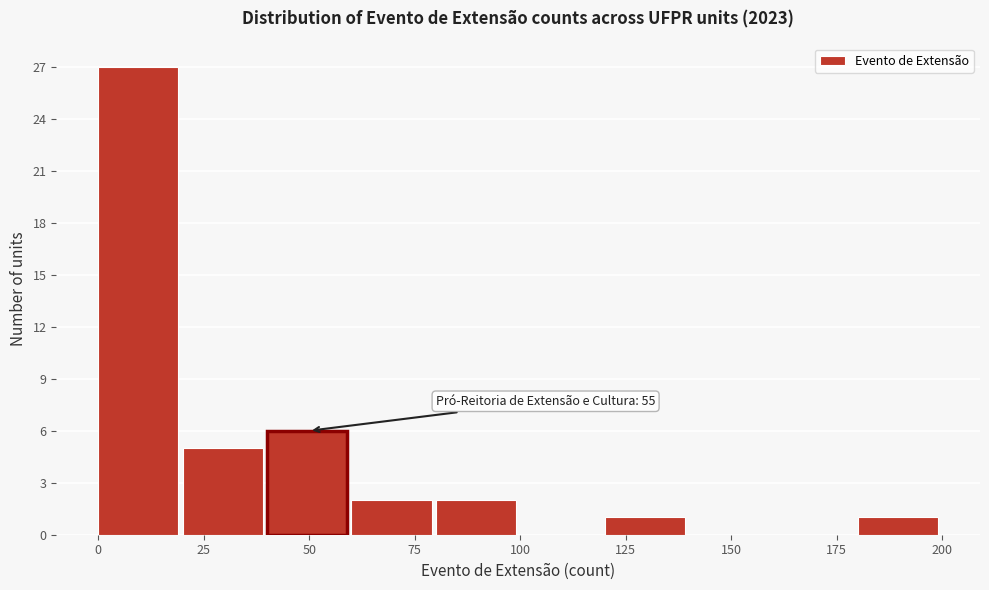

Over which range of the x-axis is the bar tallest?

0 to 20